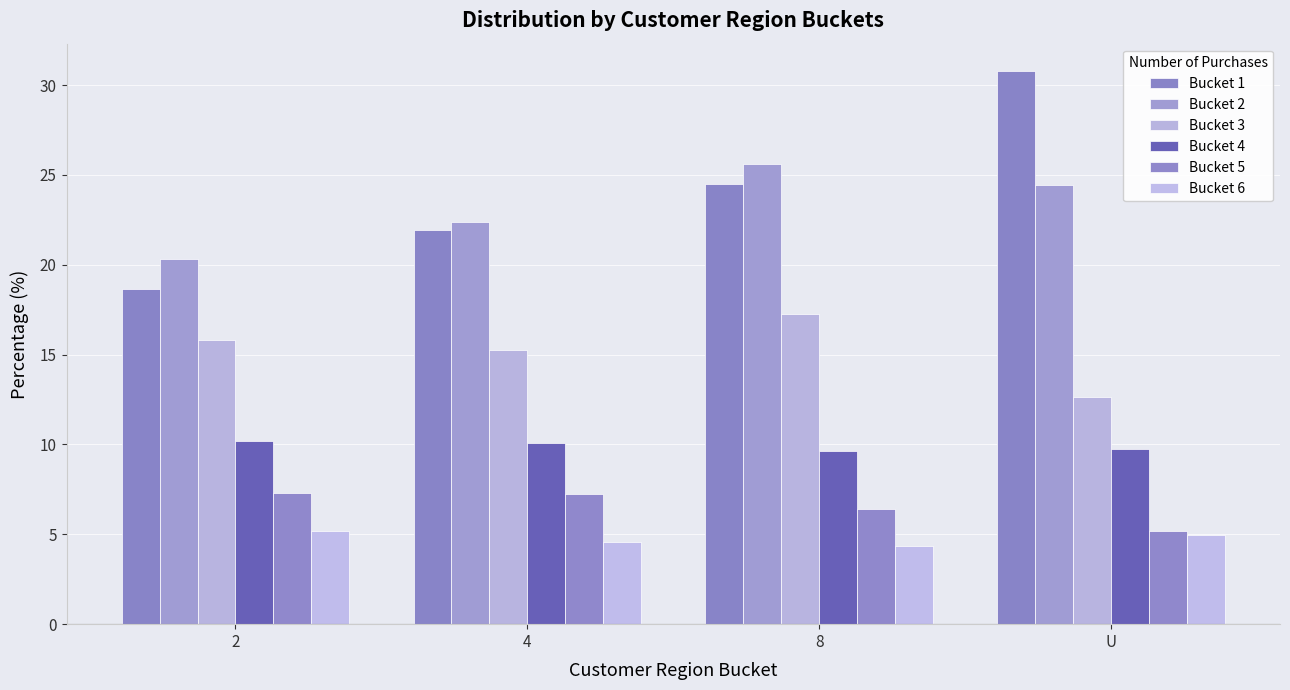

How many data points does each series have?

4